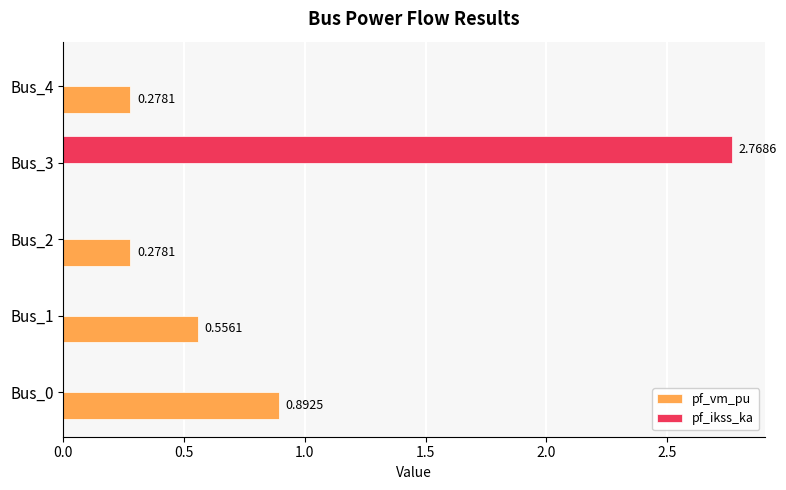

How many values in the pf_vm_pu series exceed 0?

4